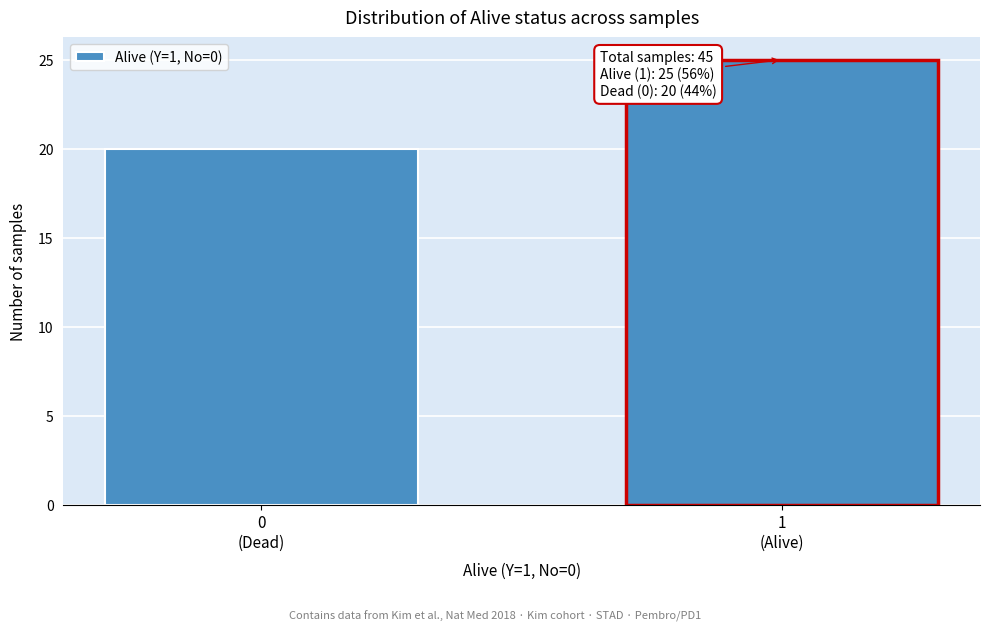

Reading left to right, list all the values displayed in this chart.

20	25